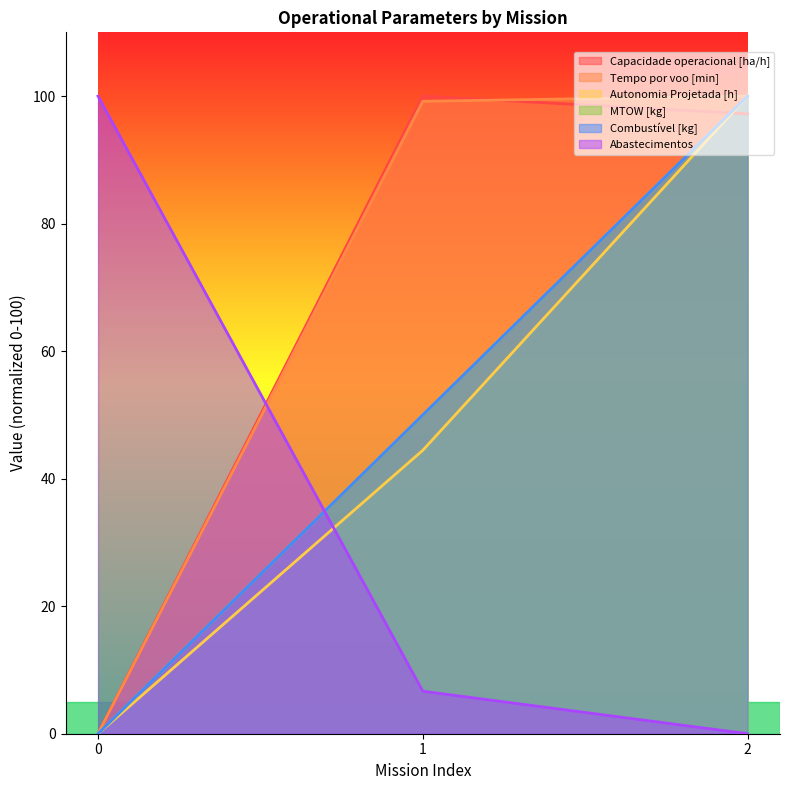

What is the total value across all series at 0?

100.0